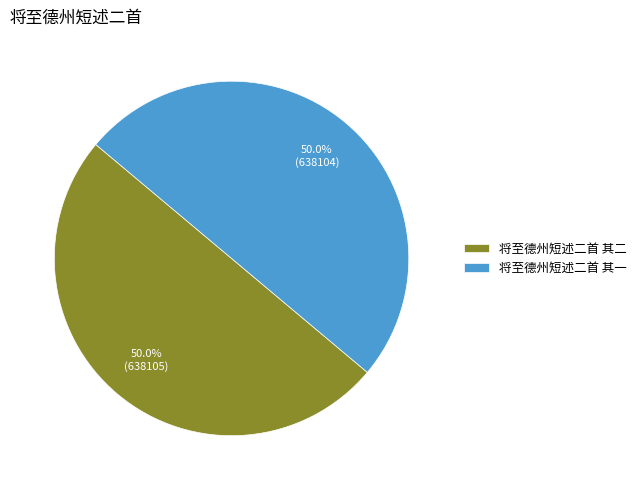

How much of the chart is everything except 将至德州短述二首 其二?

50.0%